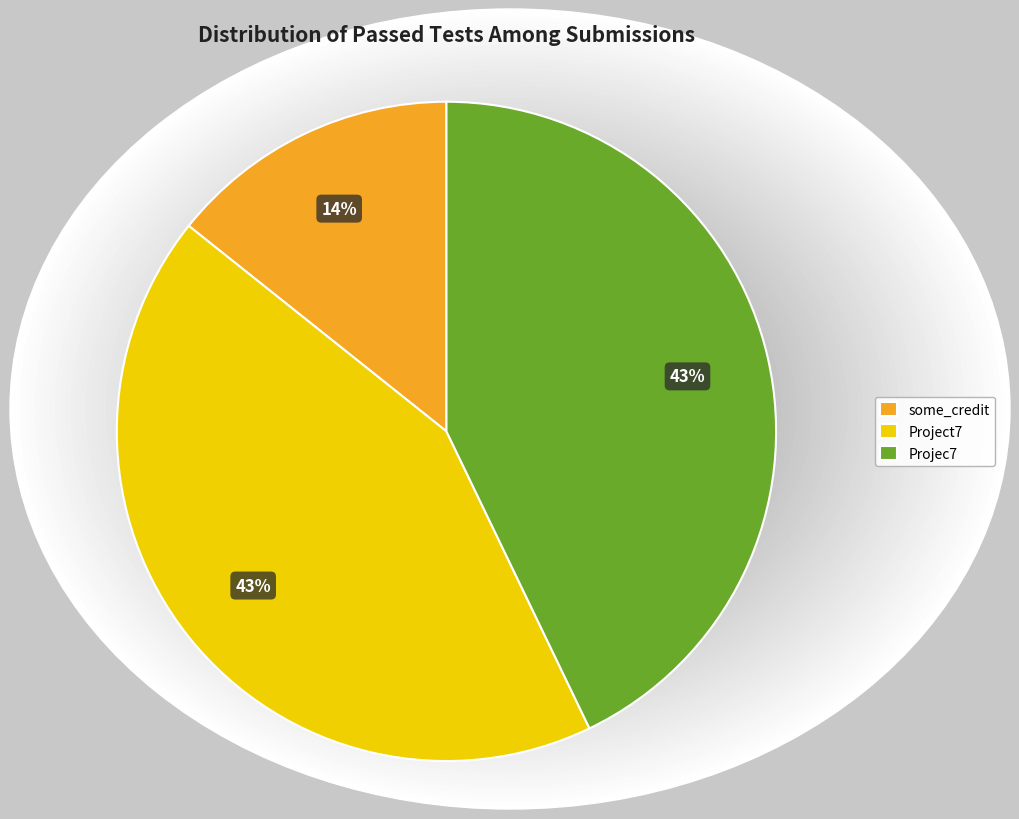

Is it true that Project7 is 43% of the pie?

True